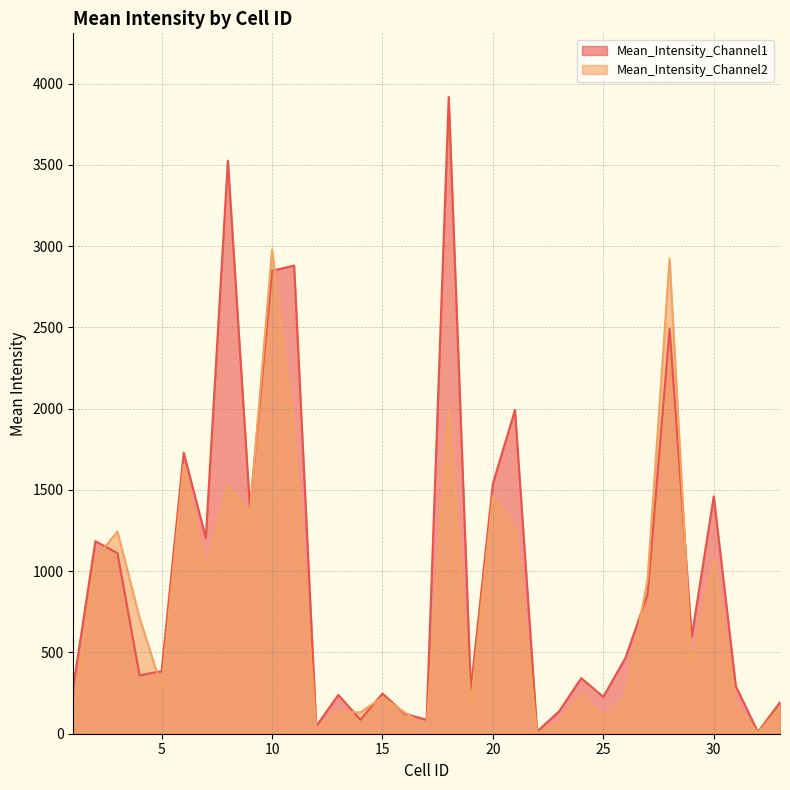

How many values in the Mean_Intensity_Channel1 series exceed 385?

17